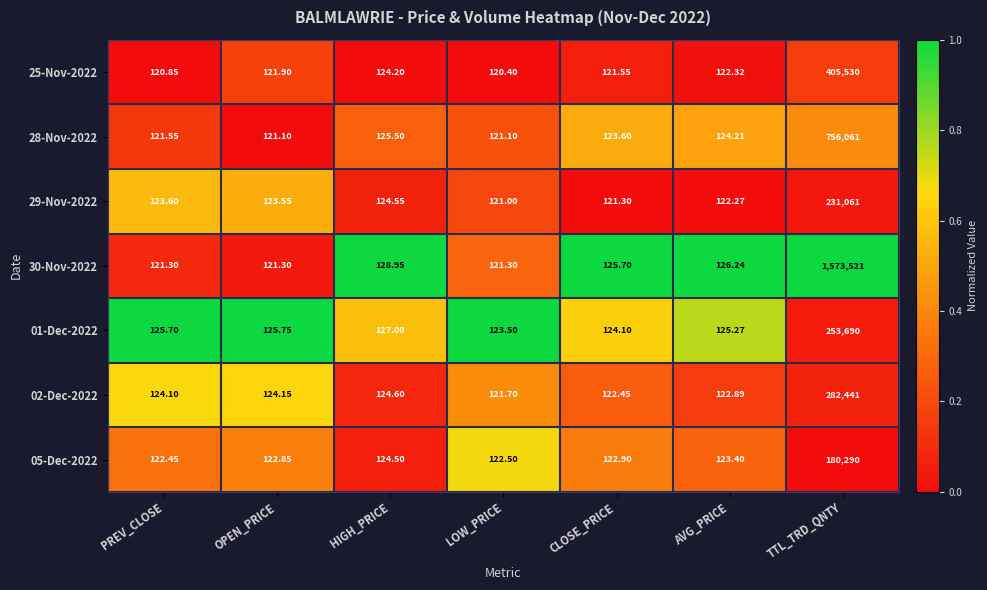

Which category has the highest value across all series?

TTL_TRD_QNTY